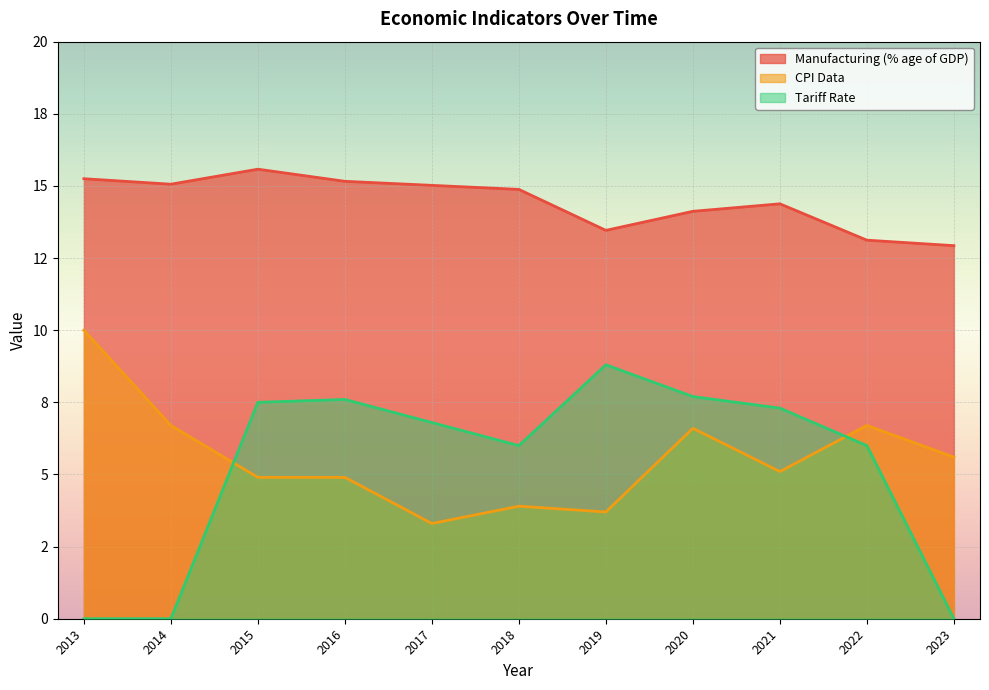

At how many categories does at least one series exceed 11?

11